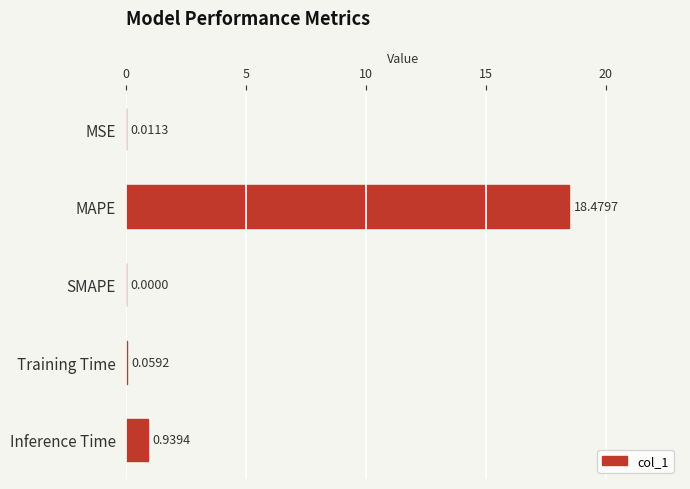

What is the greatest value displayed?

18.5